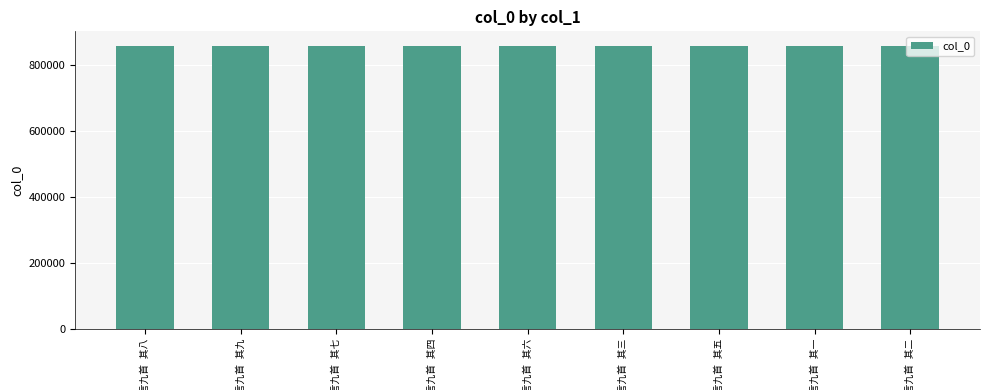

What is the sum of all values?

7736580